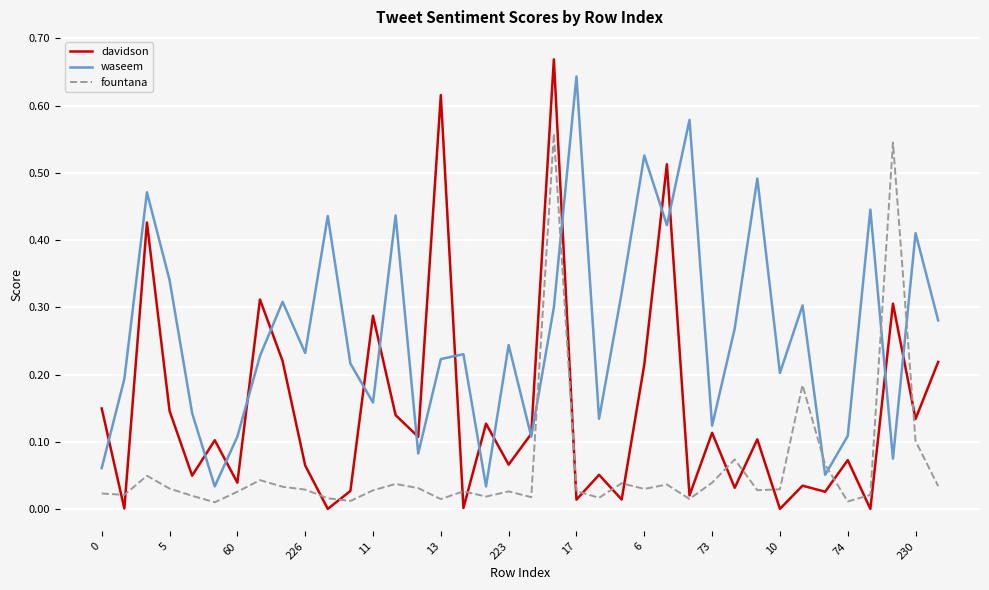

List the series in order of their overall mean, highest first.

waseem, davidson, fountana